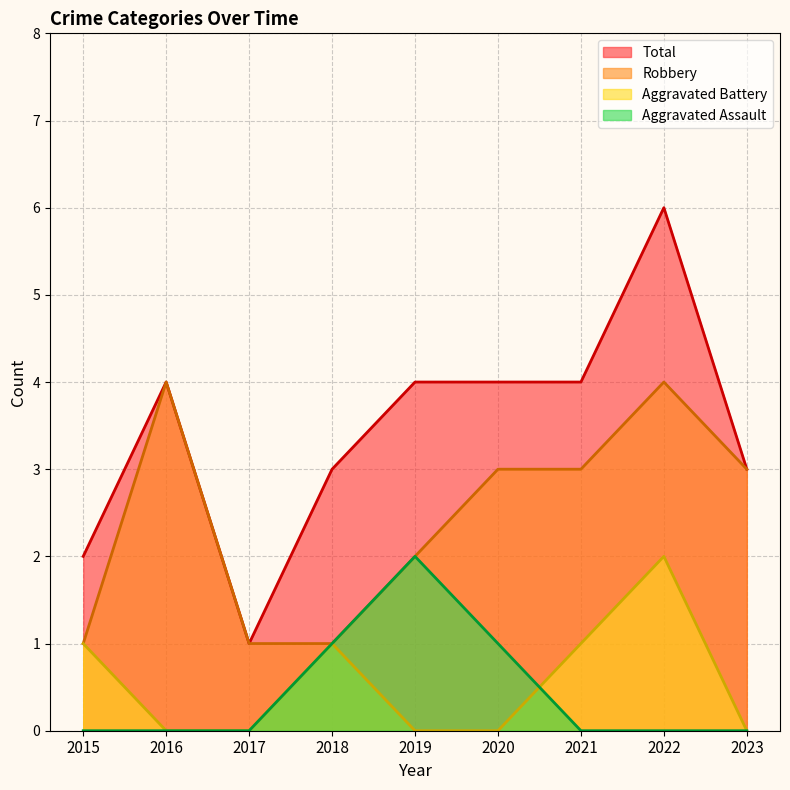

What is the sum of all Aggravated Assault values?

4